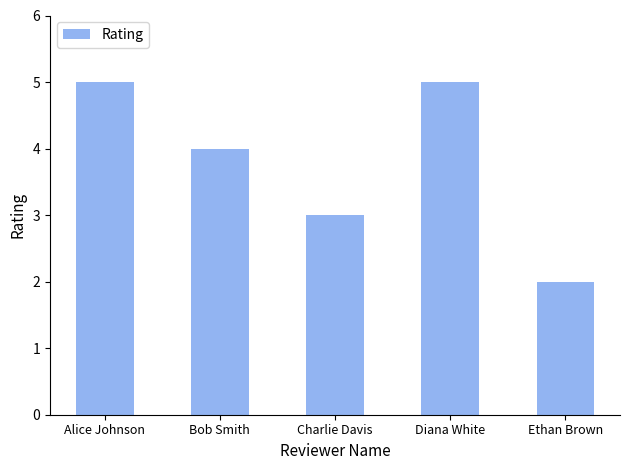

Where is the data nearest to the value 3?

Charlie Davis